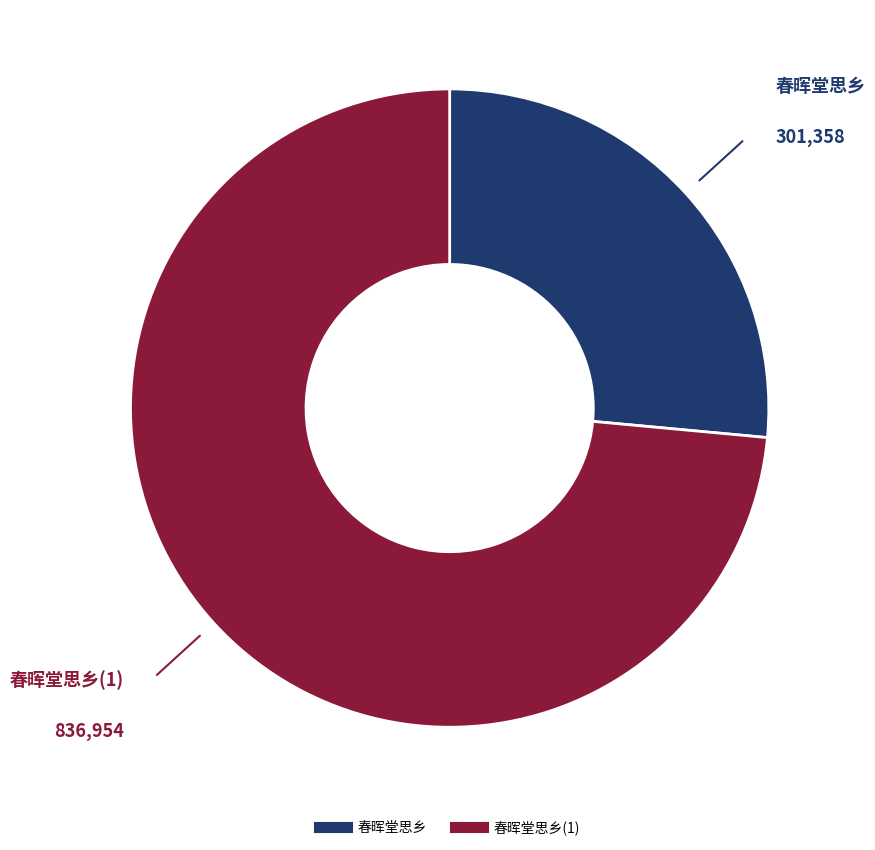

Is there a majority slice in this chart?

Yes